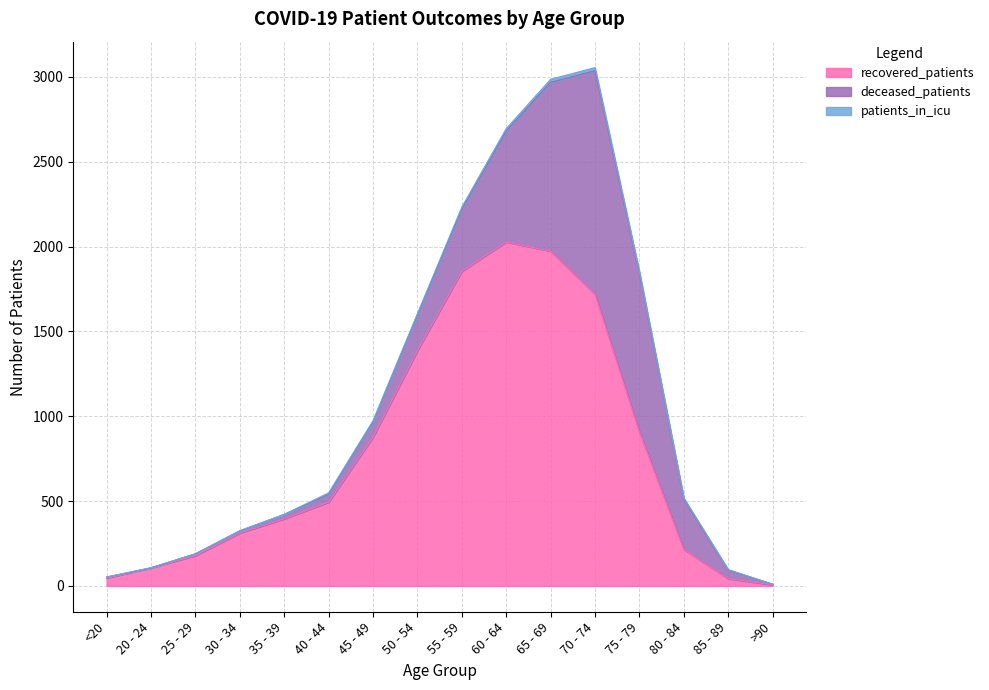

What is the label of the 3rd point from the right?

80 - 84